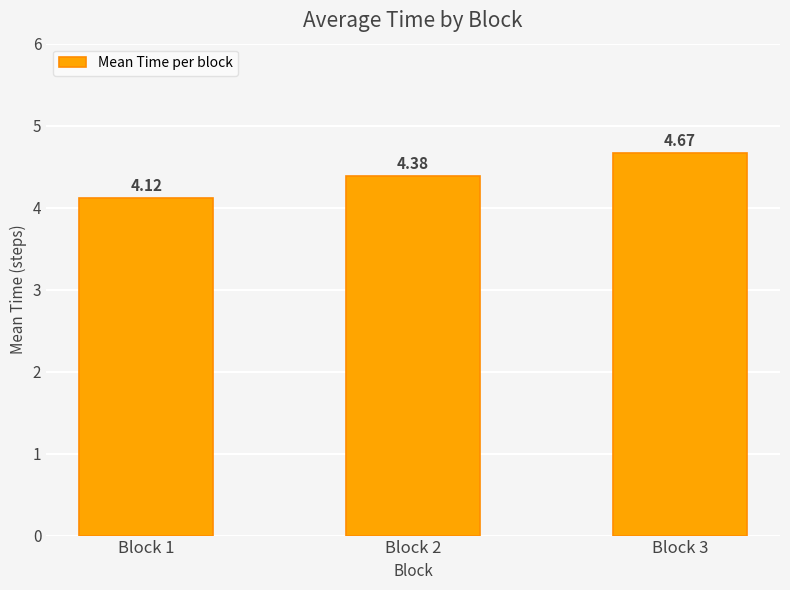

List the labels in order of value, smallest first.

Block 1, Block 2, Block 3